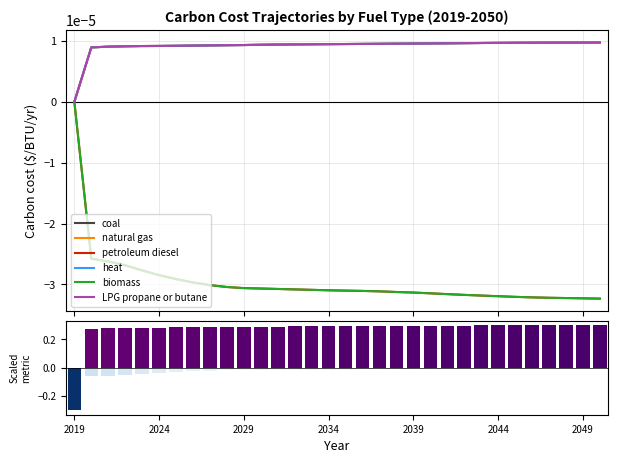

True or false: biomass has a value of -0.0 at 31.

False